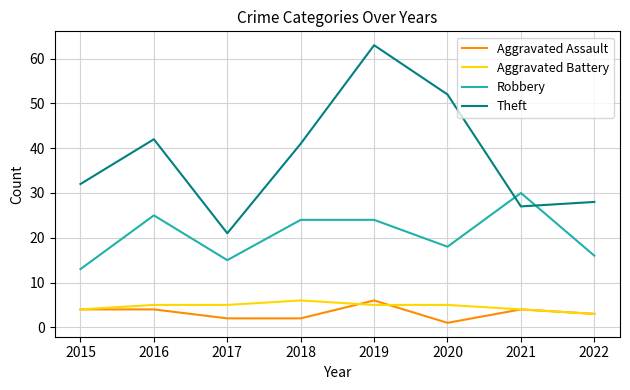

Read the Aggravated Assault value at 2016.

4